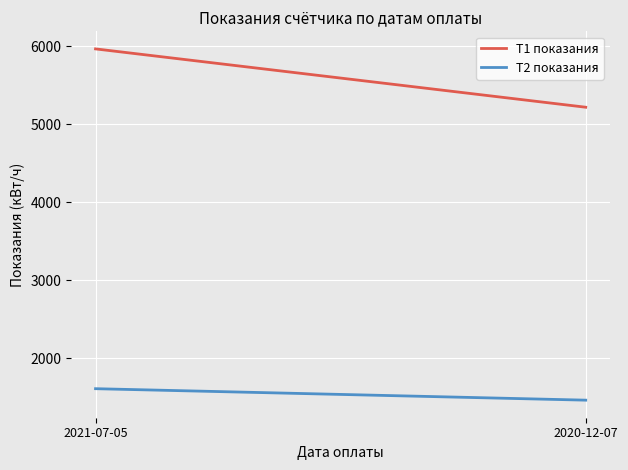

What is the total value across all series at 2020-12-07?

6686